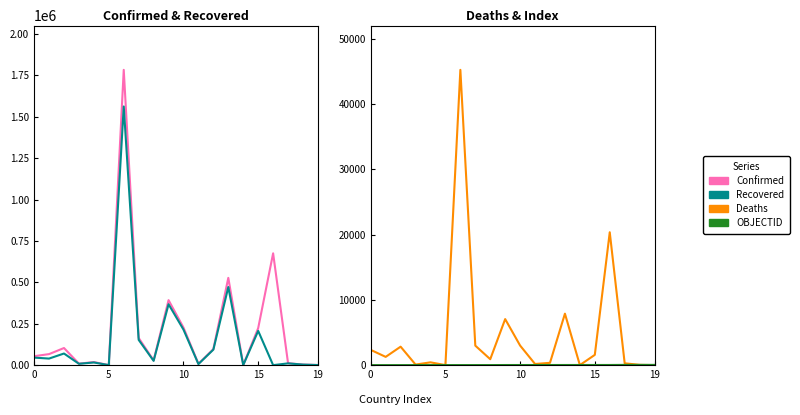

Between 10 and 15, which series saw the biggest shift?

Recovered